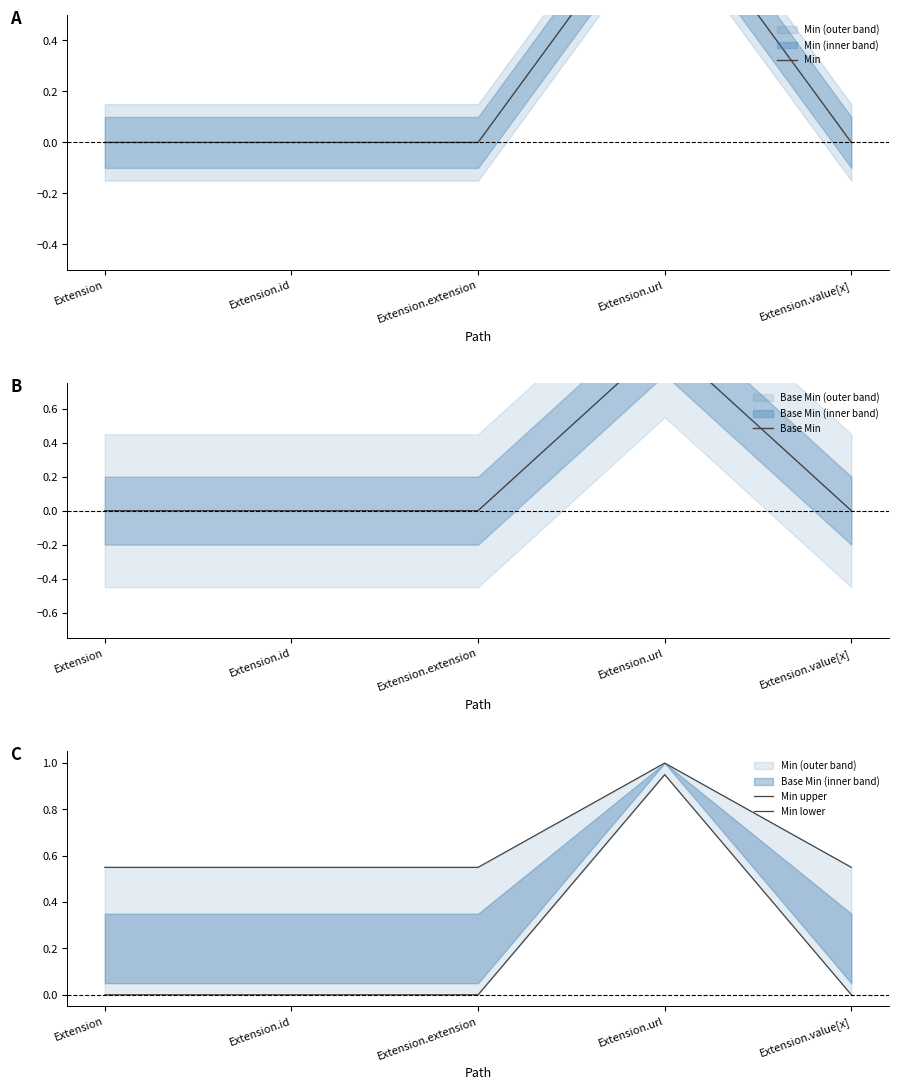

True or false: Min upper and Base Min cross at least once.

False